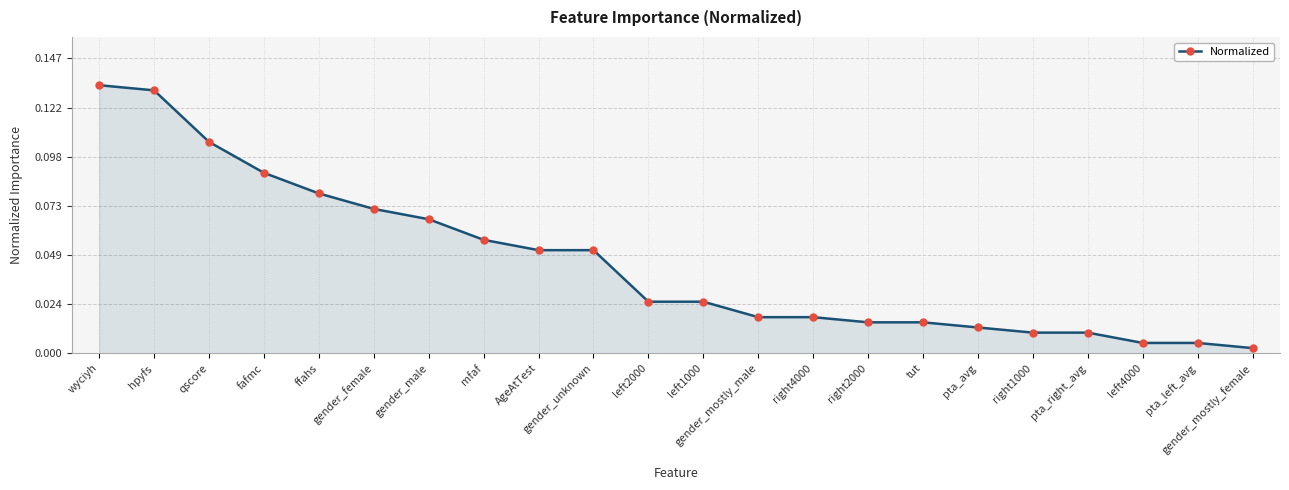

Which has a higher value, gender_male or pta_avg?

gender_male